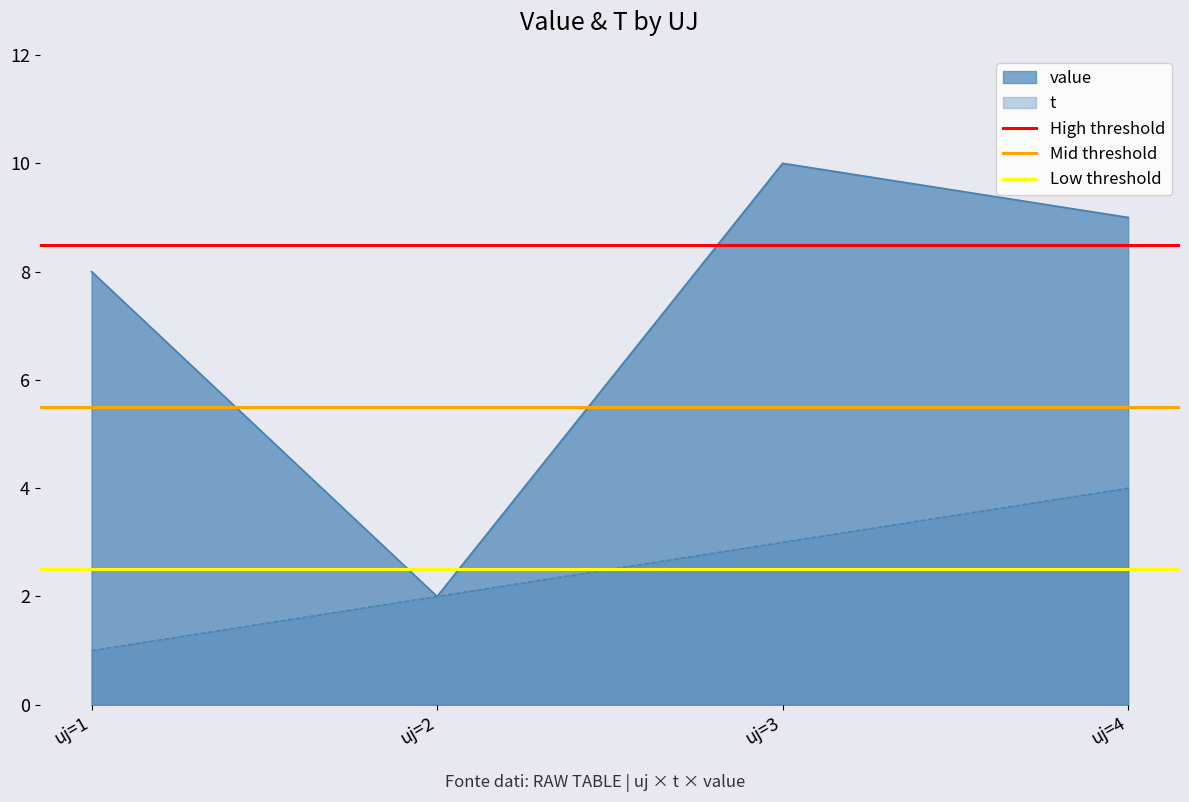

Is it true that t equals 4 at uj=4?

True